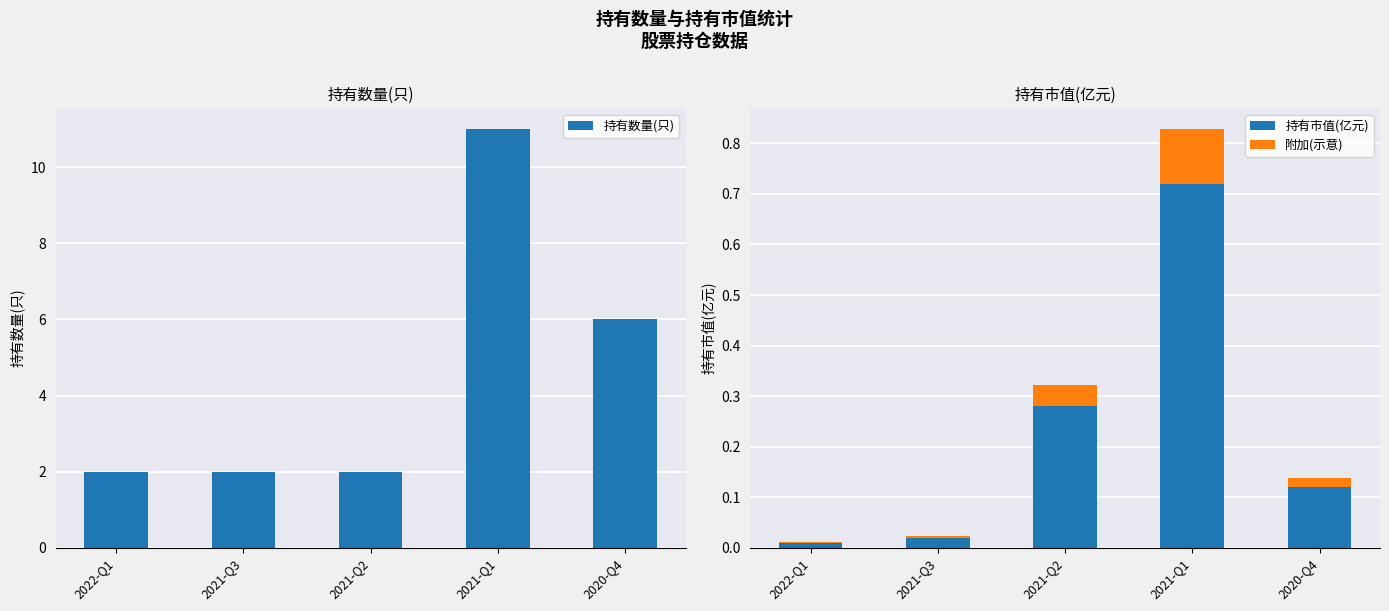

What is the difference between the second highest and second lowest values in the 持有数量(只) series?

4